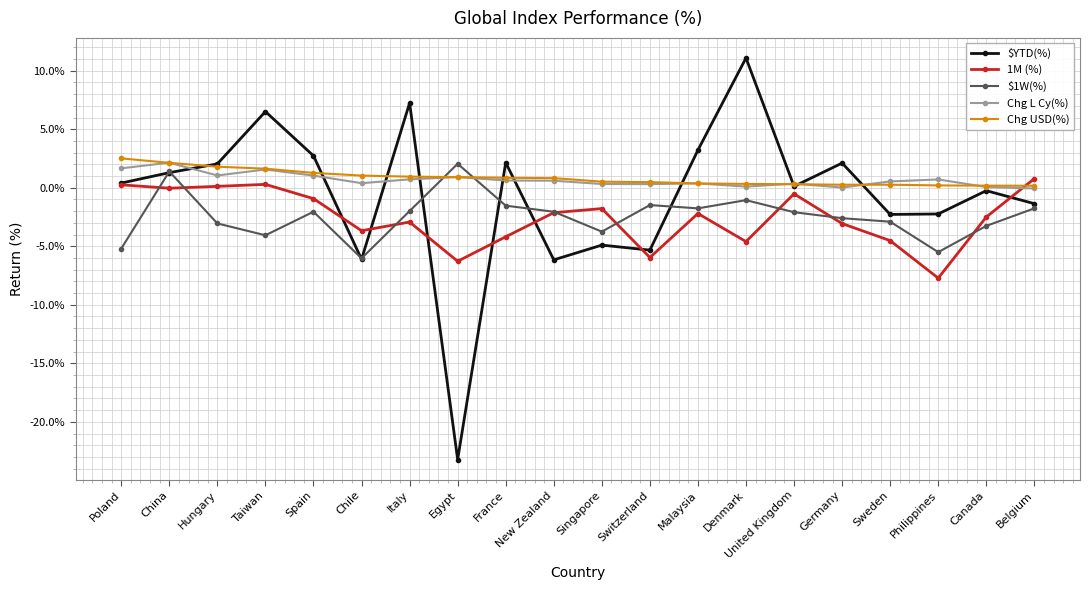

Where is Chg USD(%) nearest to the value 0?

Belgium